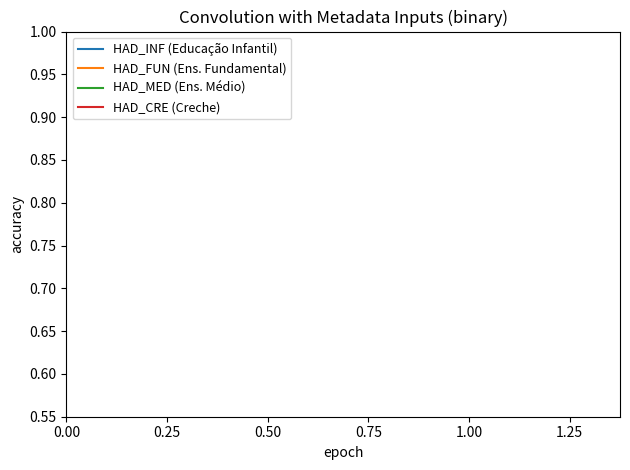

What are all the series names shown in the legend?

HAD_INF (Educação Infantil), HAD_FUN (Ens. Fundamental), HAD_MED (Ens. Médio), HAD_CRE (Creche)